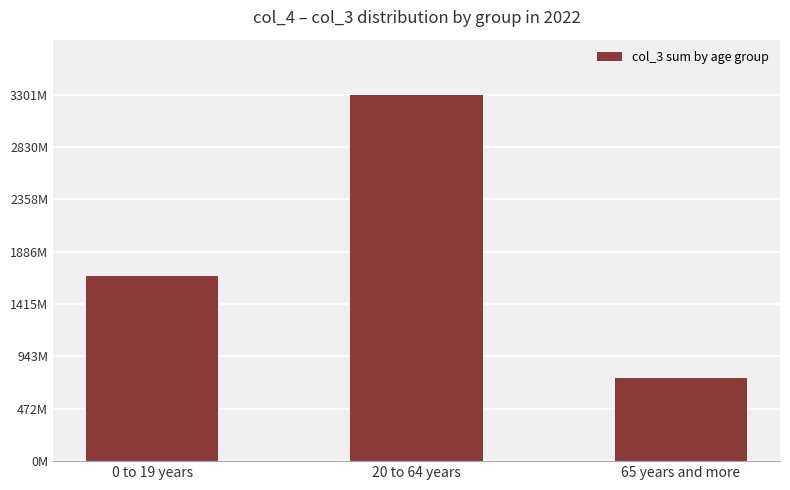

Rank the categories by value from lowest to highest.

65 years and more, 0 to 19 years, 20 to 64 years